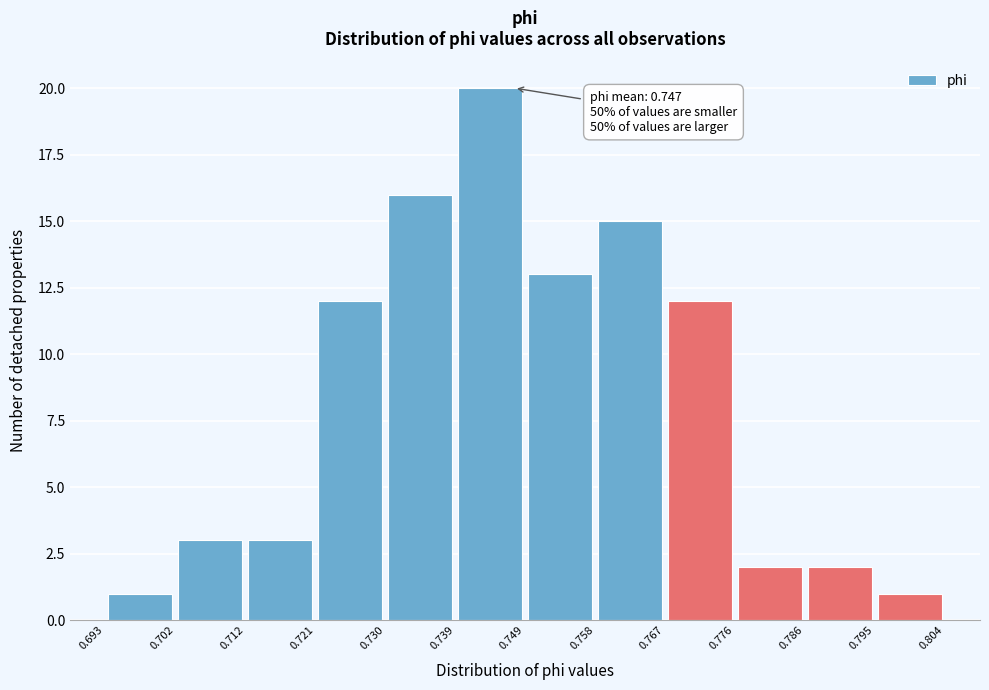

Which range on the x-axis has the tallest bar?

0.739 to 0.749